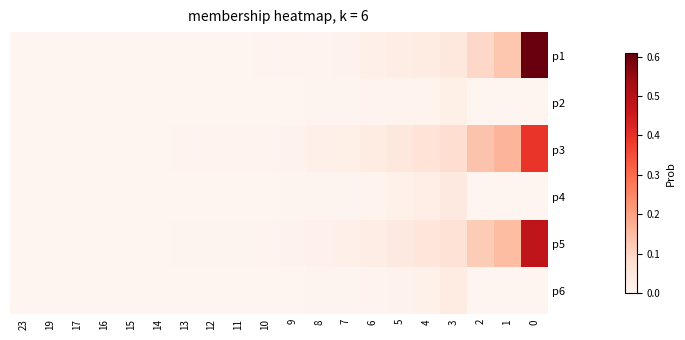

Reading right to left, what are all the values shown in this chart?

p1: 0=0.6	1=0.1	2=0.1	3=0.0	4=0.0	5=0.0	6=0.0	7=0.0	8=0.0	9=0.0	10=0.0	11=0.0	12=0.0	13=0.0	14=0.0	15=0.0	16=0.0	17=0.0	19=0.0	23=0.0
p2: 0=0.0	1=0.0	2=0.0	3=0.0	4=0.0	5=0.0	6=0.0	7=0.0	8=0.0	9=0.0	10=0.0	11=0.0	12=0.0	13=0.0	14=0.0	15=0.0	16=0.0	17=0.0	19=0.0	23=0.0
p3: 0=0.4	1=0.2	2=0.1	3=0.1	4=0.1	5=0.1	6=0.0	7=0.0	8=0.0	9=0.0	10=0.0	11=0.0	12=0.0	13=0.0	14=0.0	15=0.0	16=0.0	17=0.0	19=0.0	23=0.0
p4: 0=0.0	1=0.0	2=0.0	3=0.0	4=0.0	5=0.0	6=0.0	7=0.0	8=0.0	9=0.0	10=0.0	11=0.0	12=0.0	13=0.0	14=0.0	15=0.0	16=0.0	17=0.0	19=0.0	23=0.0
p5: 0=0.5	1=0.1	2=0.1	3=0.1	4=0.1	5=0.0	6=0.0	7=0.0	8=0.0	9=0.0	10=0.0	11=0.0	12=0.0	13=0.0	14=0.0	15=0.0	16=0.0	17=0.0	19=0.0	23=0.0
p6: 0=0.0	1=0.0	2=0.0	3=0.0	4=0.0	5=0.0	6=0.0	7=0.0	8=0.0	9=0.0	10=0.0	11=0.0	12=0.0	13=0.0	14=0.0	15=0.0	16=0.0	17=0.0	19=0.0	23=0.0